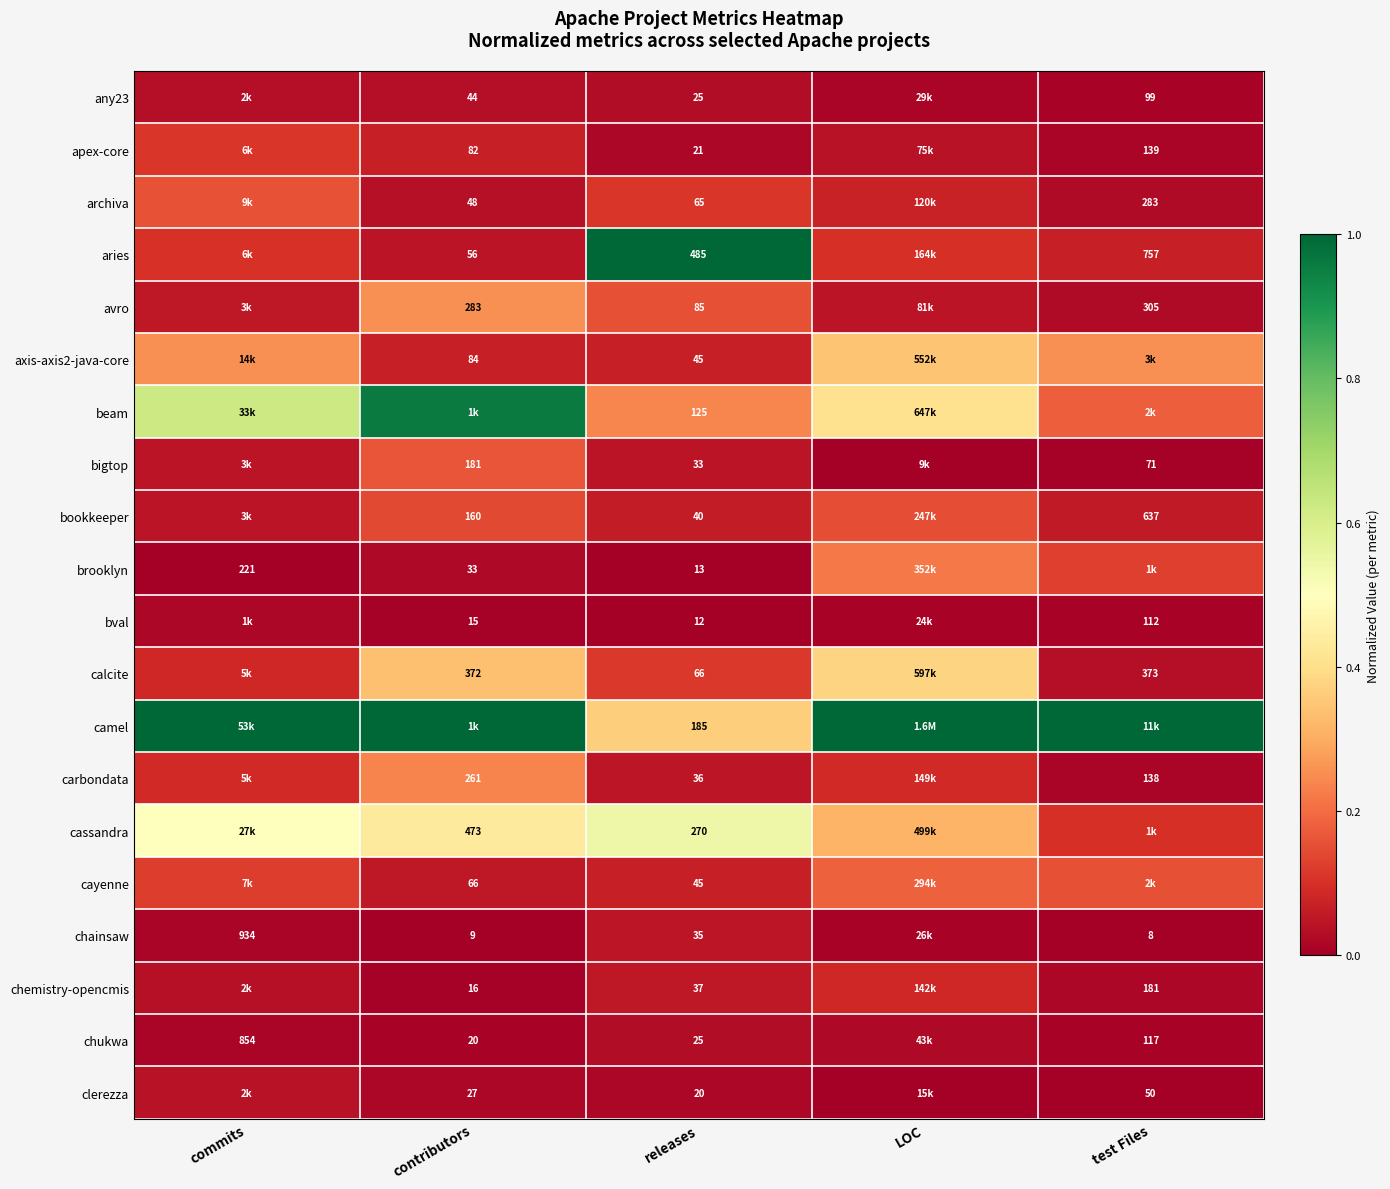

Rank the series at LOC from highest to lowest value.

camel, beam, calcite, axis-axis2-java-core, cassandra, brooklyn, cayenne, bookkeeper, aries, carbondata, chemistry-opencmis, archiva, avro, apex-core, chukwa, any23, chainsaw, bval, clerezza, bigtop